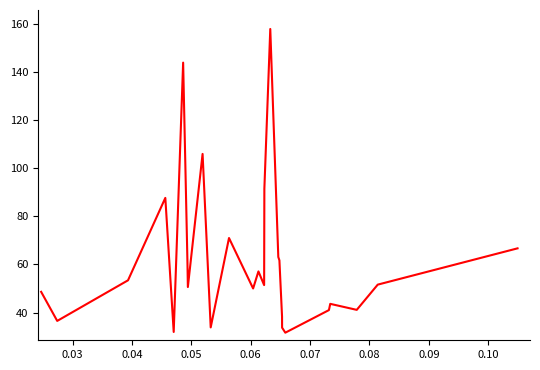

How many lines are shown in the chart?

1